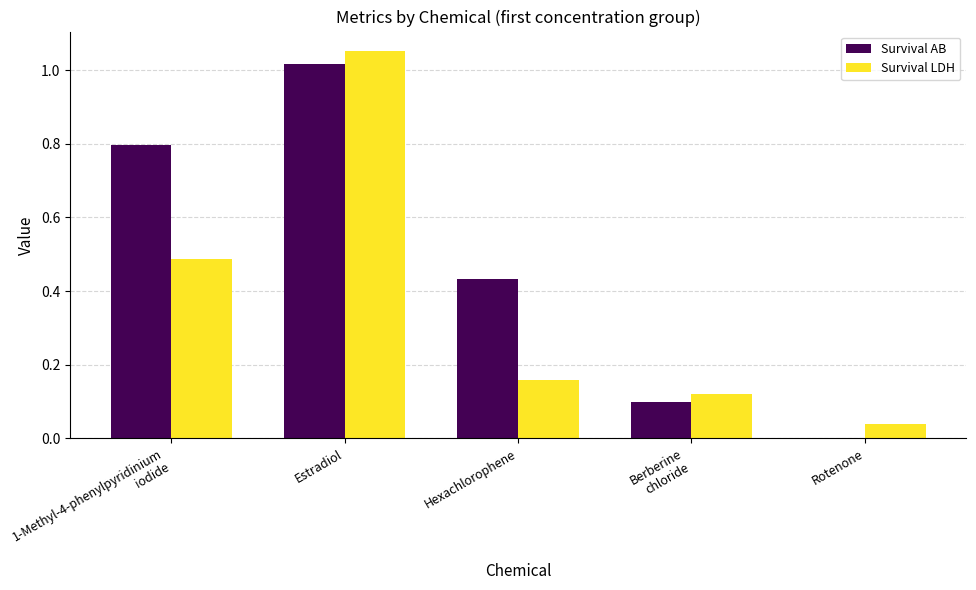

Is it true that Survival AB equals 0.5 at Estradiol?

False